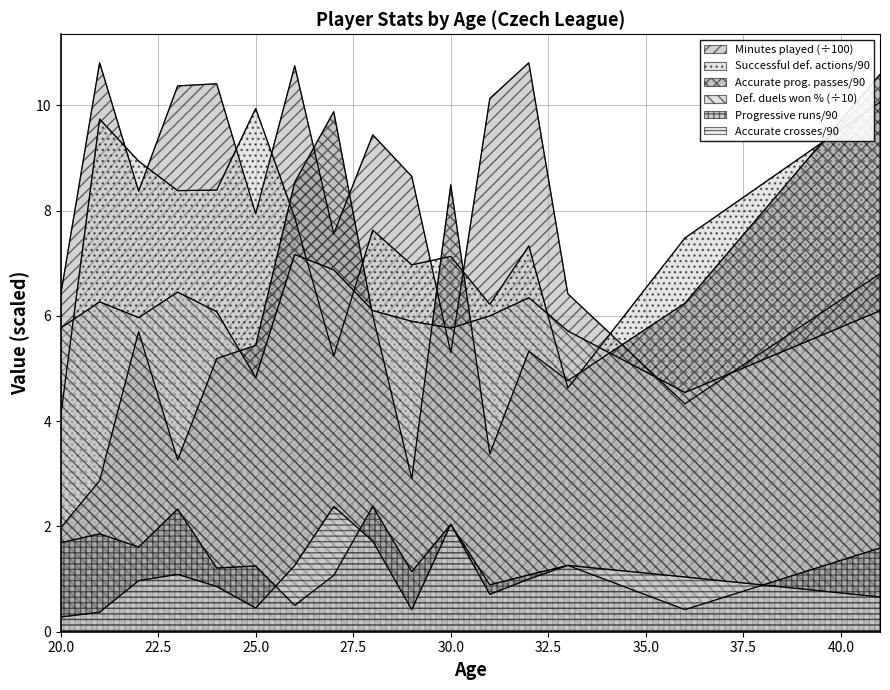

Where does the Accurate progressive passes per 90 series first go above 5?

22